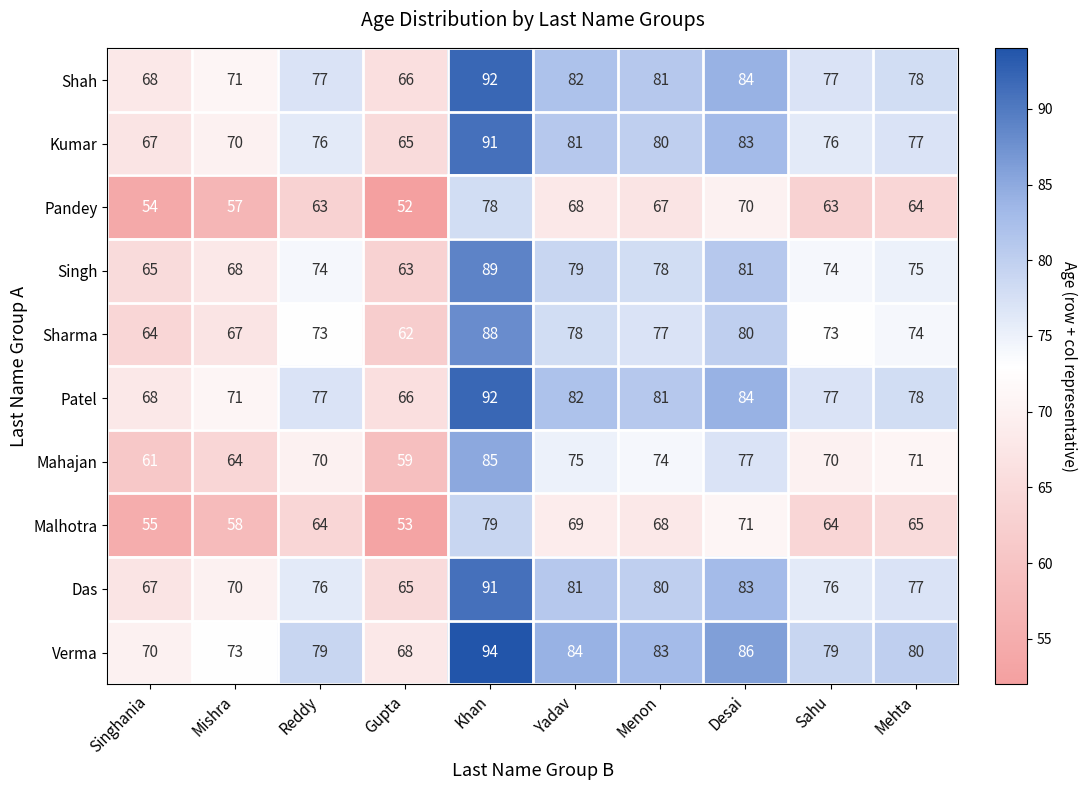

What is the difference between the highest and lowest values at Menon?

16